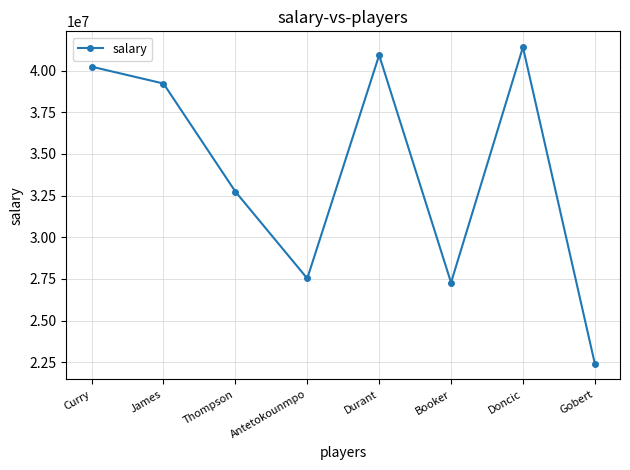

What is the difference between the values at Thompson and Curry?

7490000